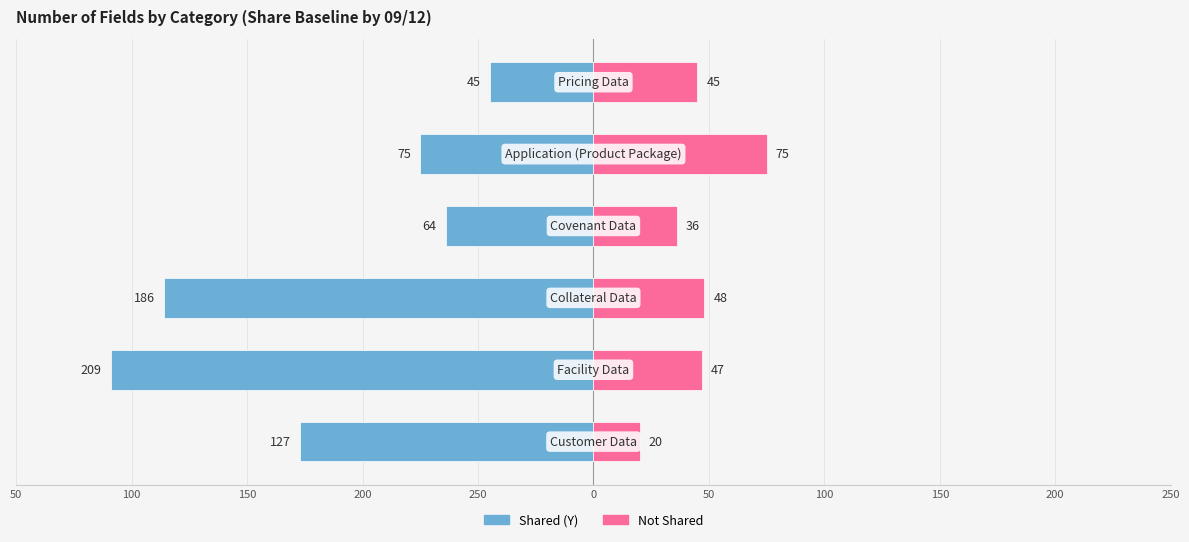

Which has a higher value, 250 or 150?

250